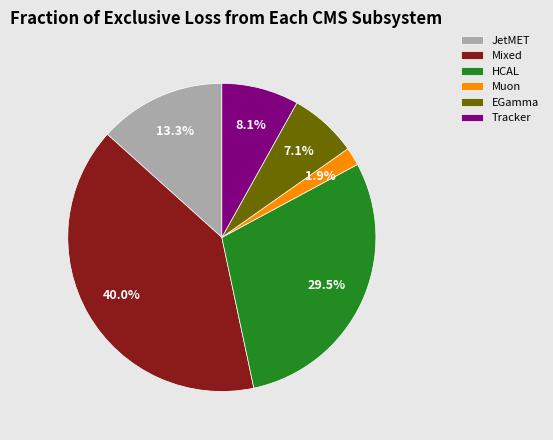

Is there a majority slice in this chart?

No